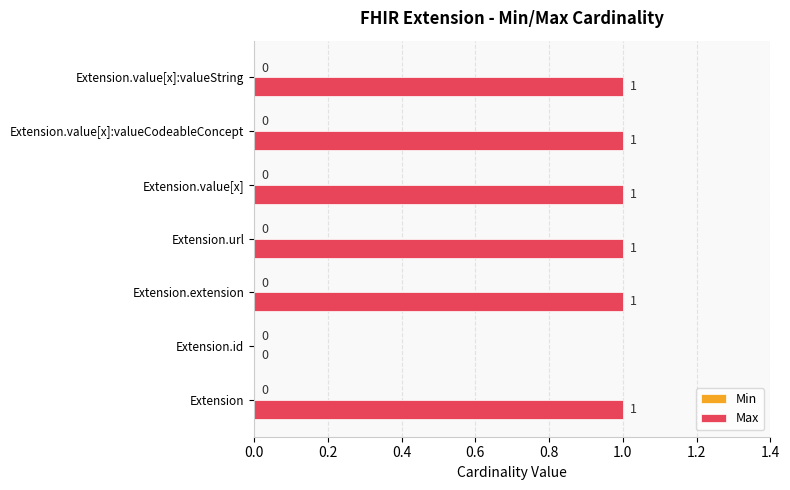

Are the bars grouped side by side (vs. stacked)?

No